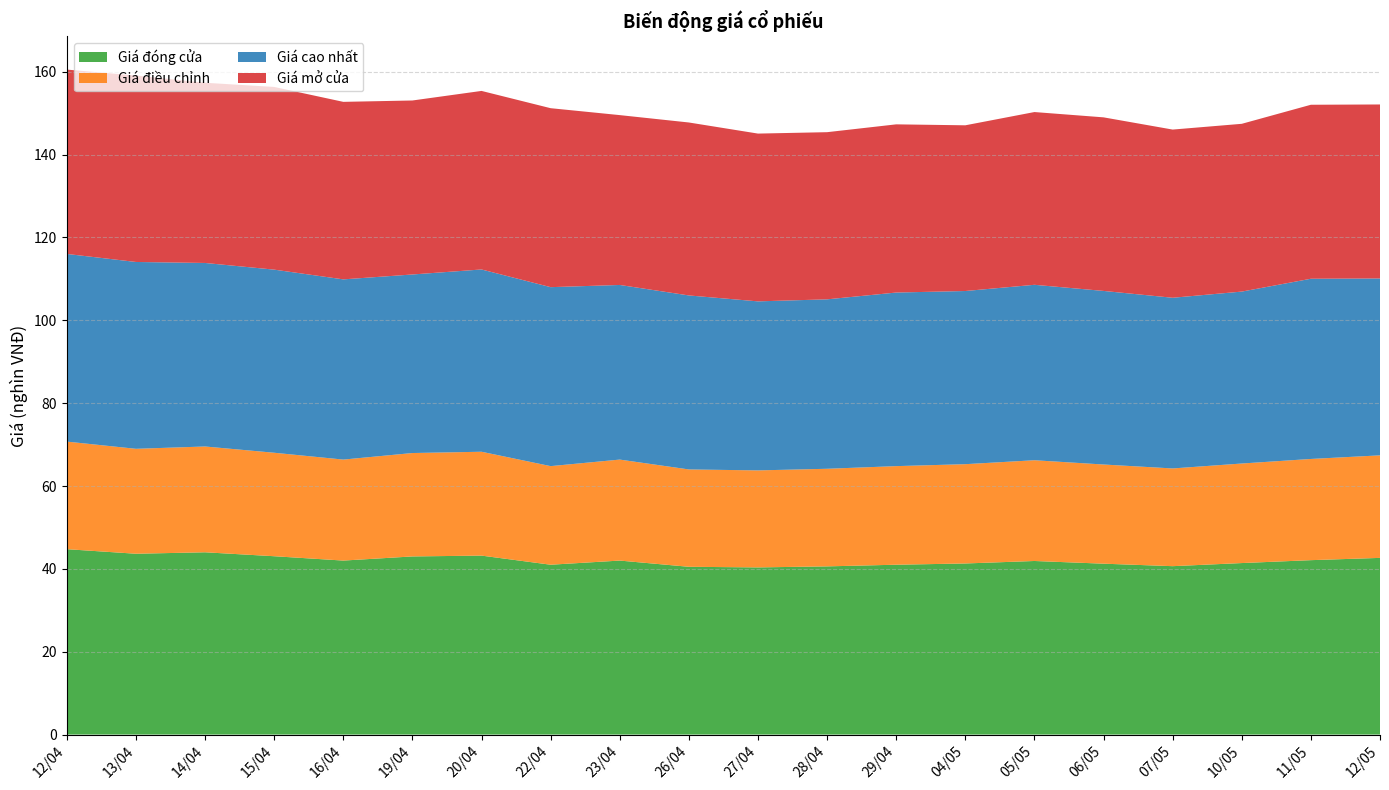

Reading right to left, what are all the values shown in this chart?

Giá đóng cửa: 42.6	42.1	41.4	40.6	41.2	41.9	41.3	41.0	40.6	40.4	40.5	42.0	41.0	43.2	43.0	42.0	43.0	44.0	43.6	44.8
Giá điều chỉnh: 24.8	24.4	24.0	23.6	23.9	24.3	24.0	23.8	23.6	23.4	23.5	24.4	23.8	25.1	25.0	24.4	25.0	25.5	25.3	26.0
Giá cao nhất: 42.7	43.5	41.5	41.2	41.9	42.4	41.8	41.9	40.9	40.8	42.0	42.1	43.2	44.0	43.1	43.5	44.2	44.3	45.1	45.3
Giá mở cửa: 42.0	42.0	40.5	40.6	41.9	41.7	40.0	40.6	40.4	40.5	41.8	41.0	43.2	43.1	42.0	42.9	44.1	43.5	45.0	44.5